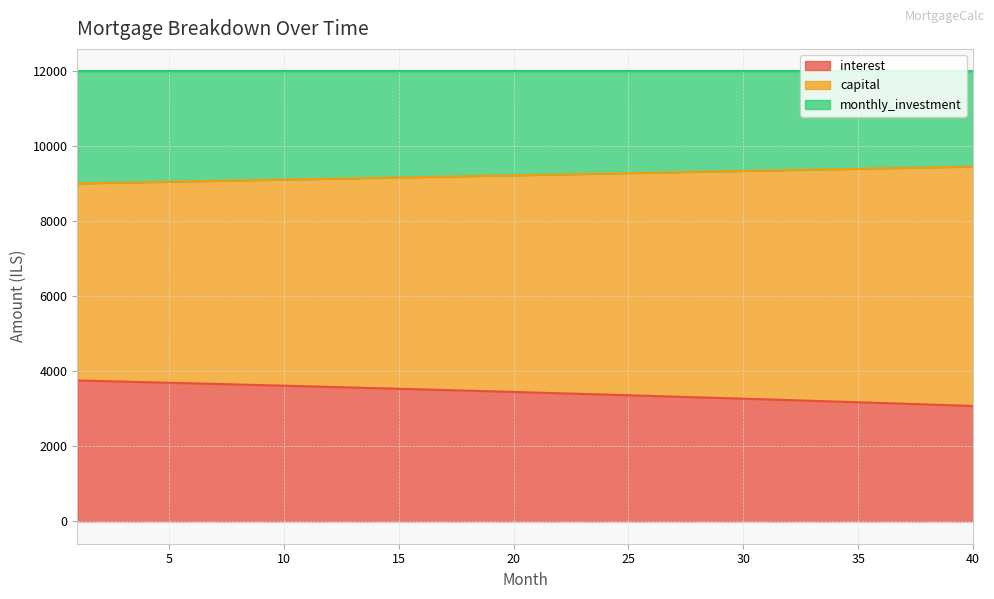

What value does the interest series have at 28?

3305.3